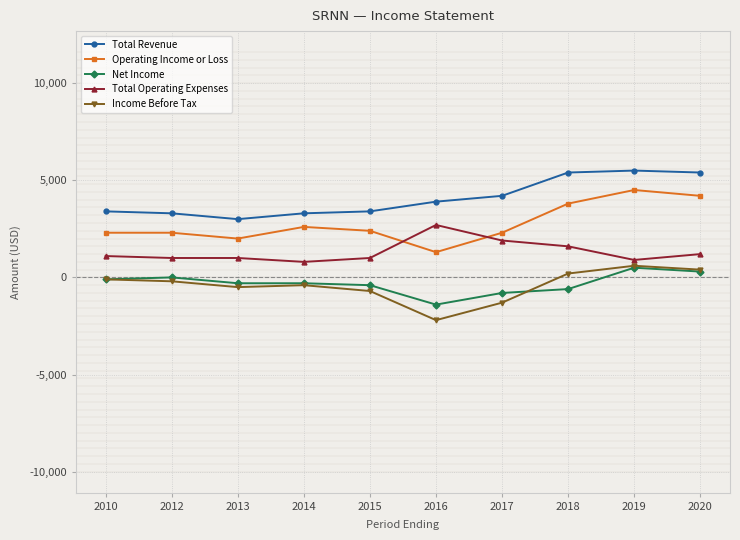

True or false: Income Before Tax and Operating Income or Loss intersect in this chart.

False